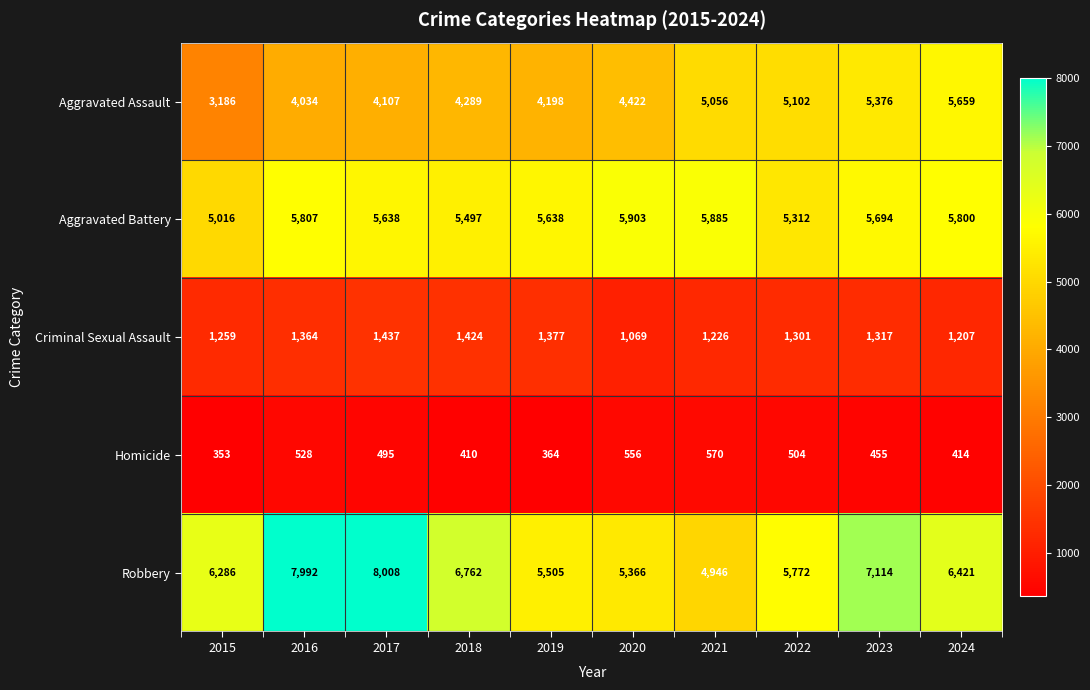

Between 2020 and 2021, which series saw the biggest shift?

Aggravated Assault